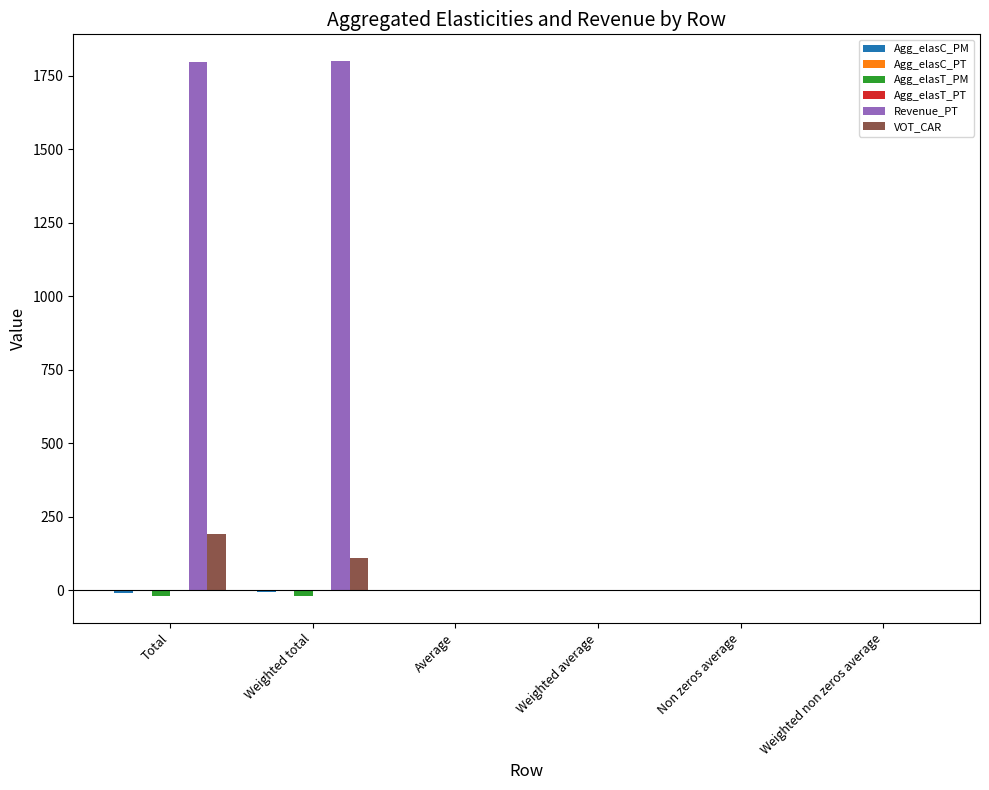

What is the sum of all Agg_elasT_PM values?

-38.2